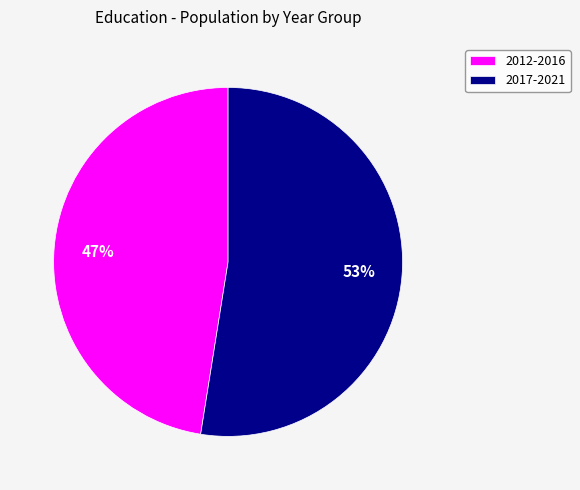

Rank the categories by value from lowest to highest.

2012-2016, 2017-2021